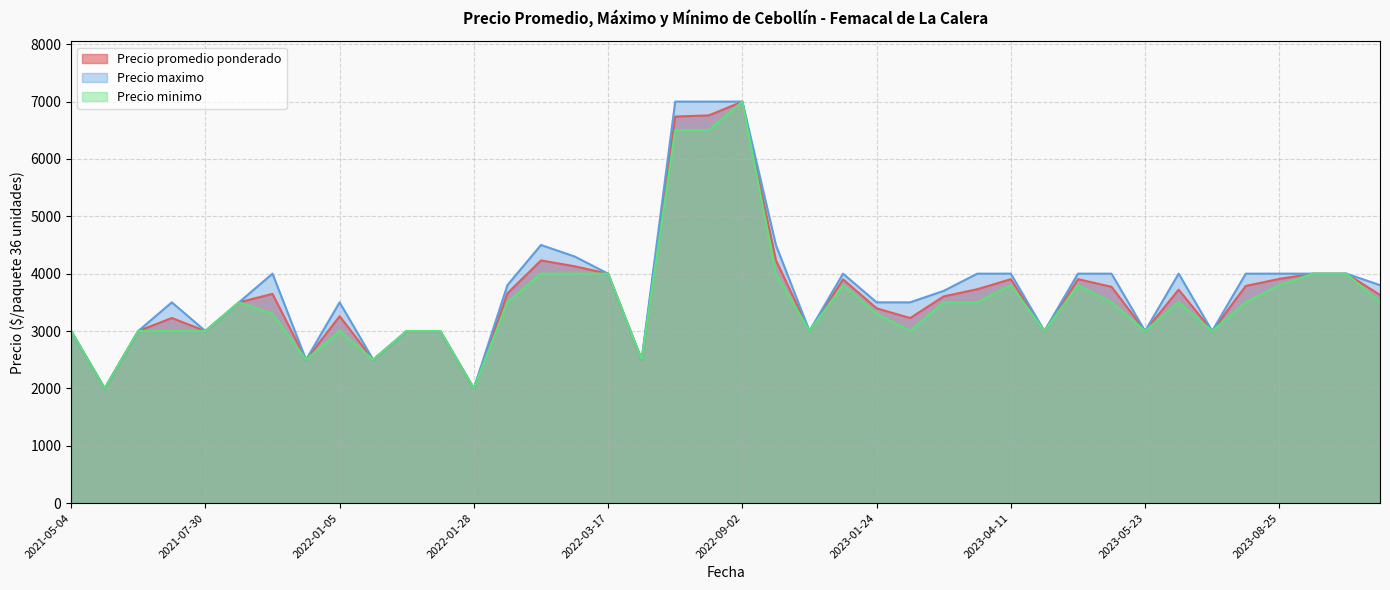

List the series in order of their peak value, highest first.

Precio promedio ponderado, Precio maximo, Precio minimo